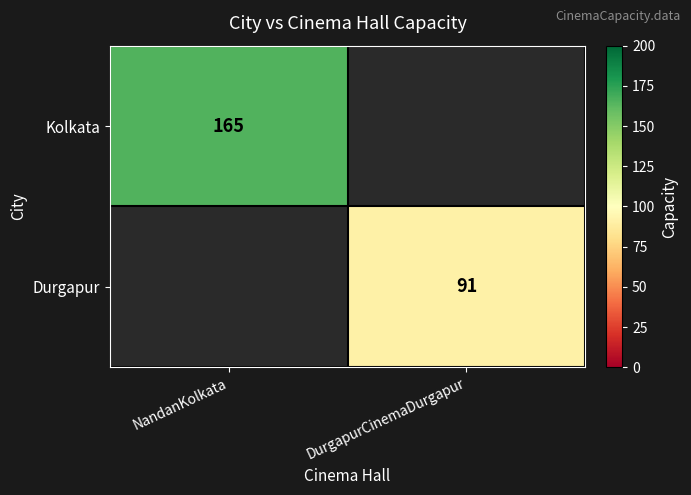

Is it true that Kolkata equals 71 at NandanKolkata?

False